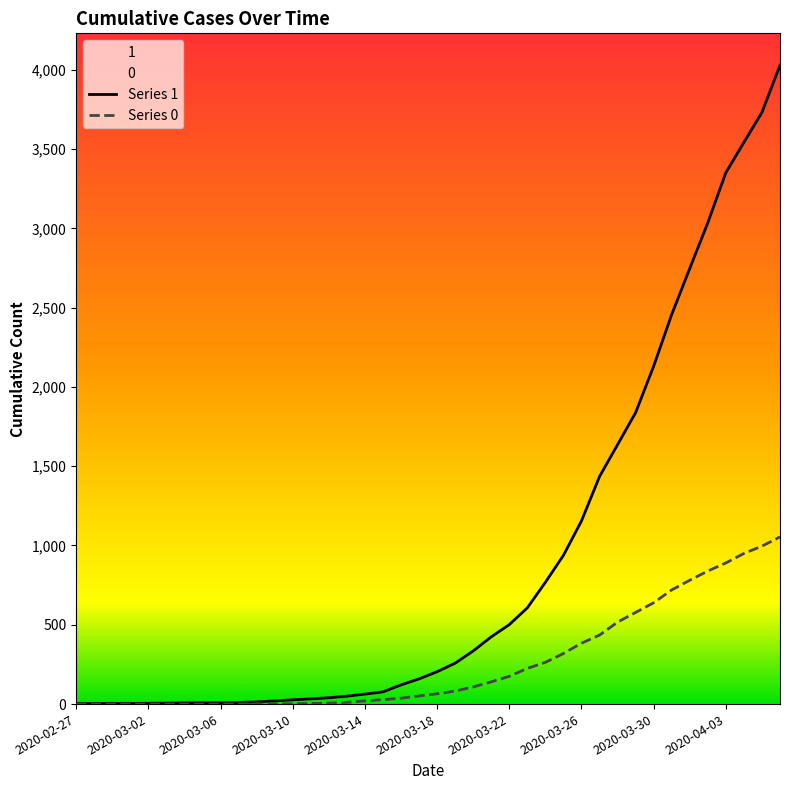

True or false: 1 and 0 cross at least once.

False